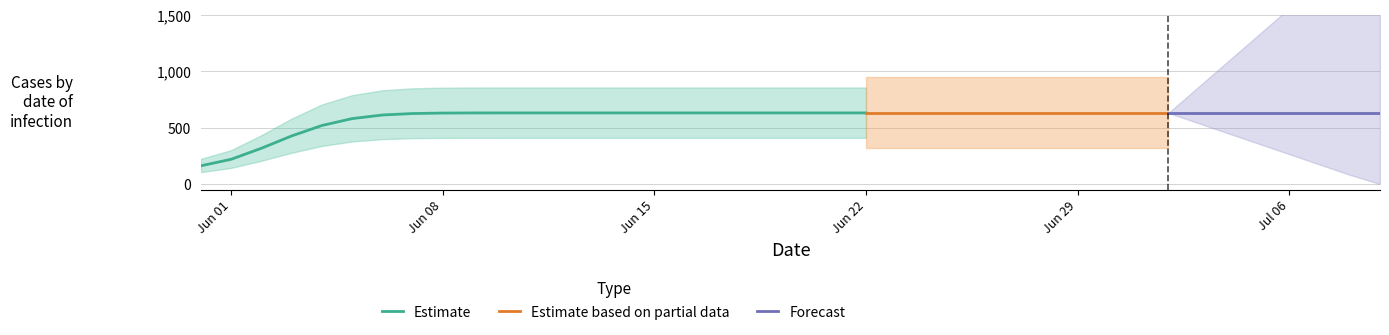

What is the label of the 15th point from the right?

2020-06-25